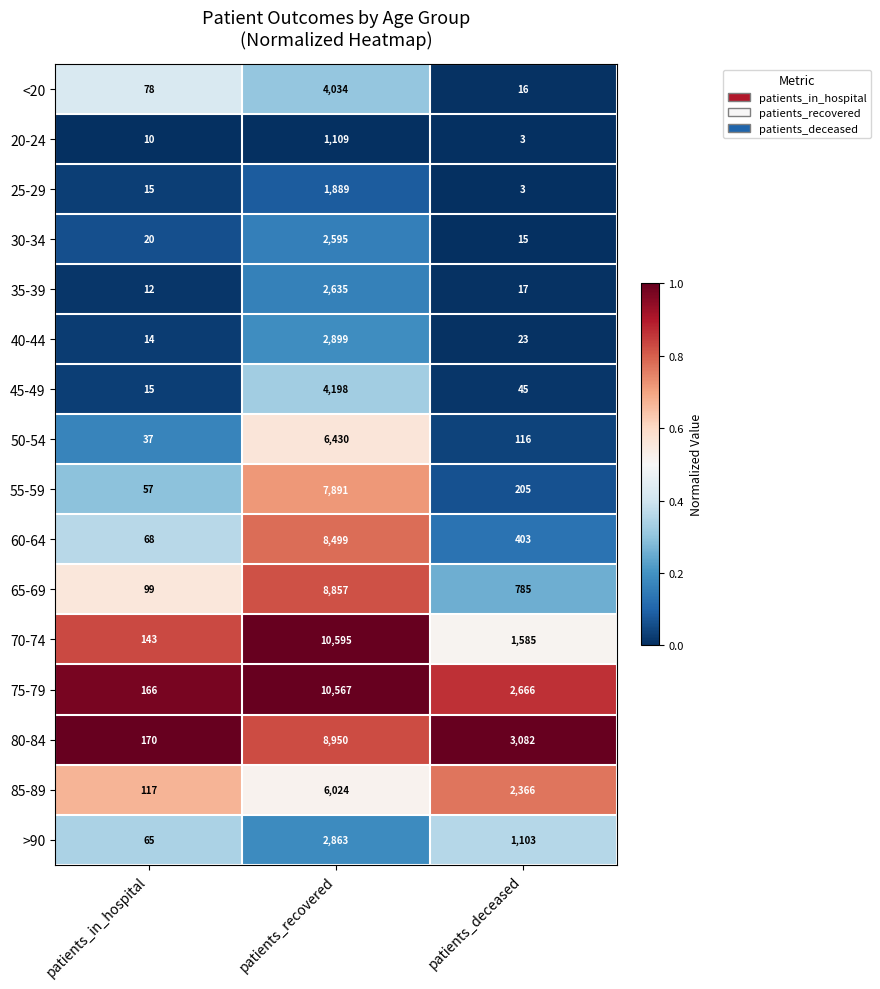

Which series has the largest total across all categories?

75-79